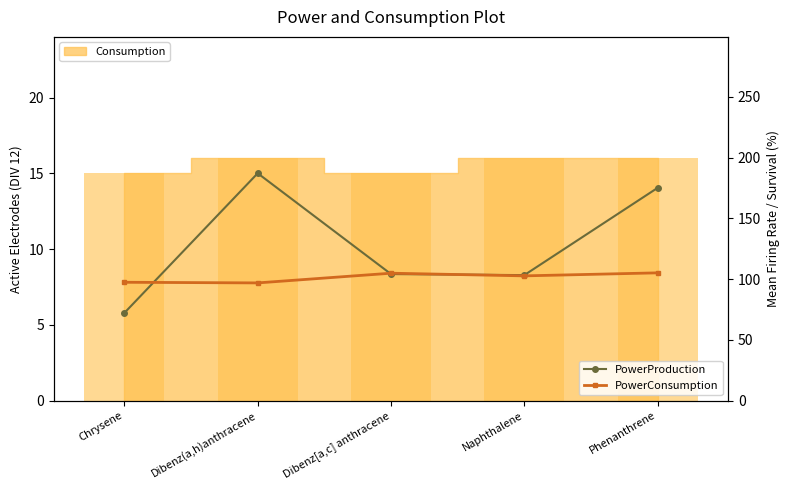

What is the lowest value of the PowerConsumption series?

96.8